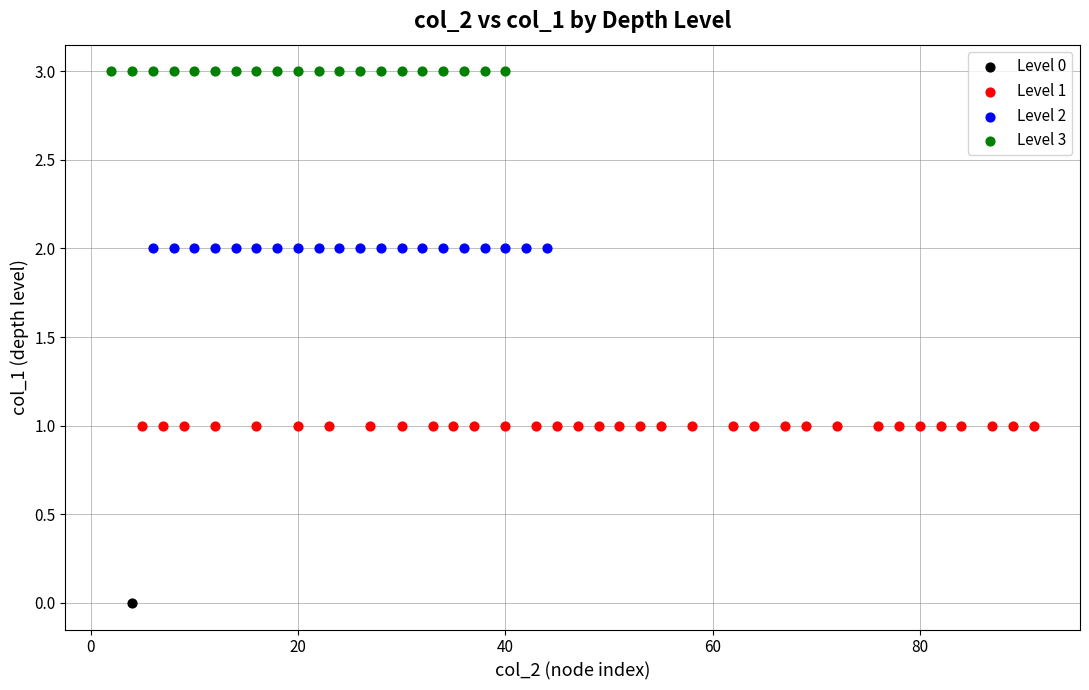

What are all the series names shown in the legend?

Level 0, Level 1, Level 2, Level 3